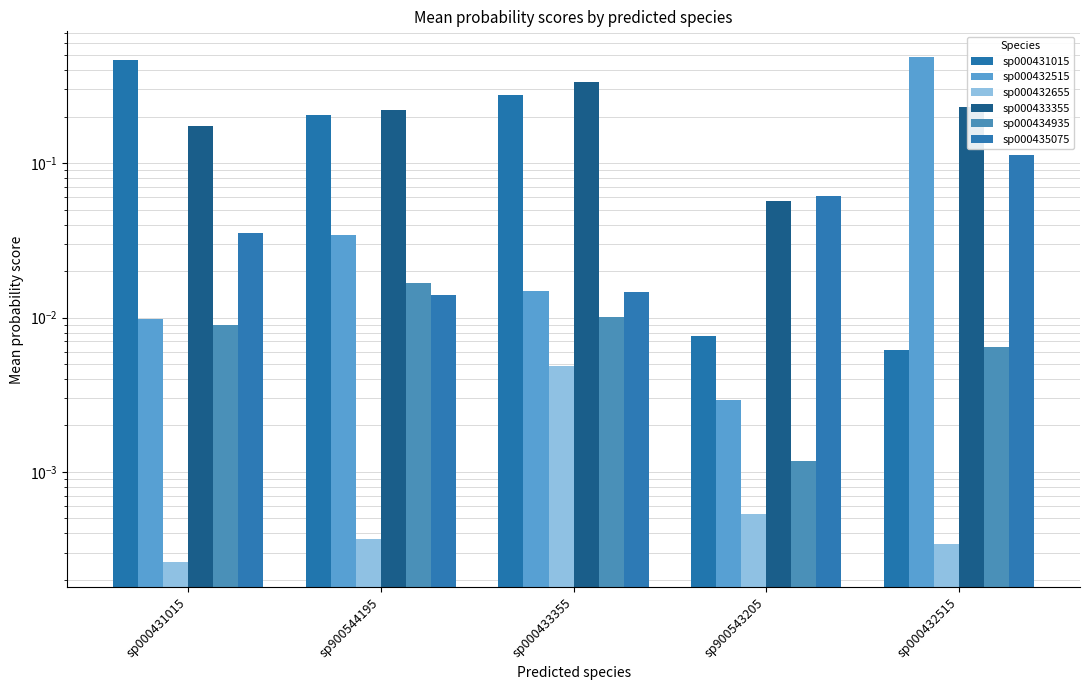

What is the label of the 2nd bar from the left?

sp900544195